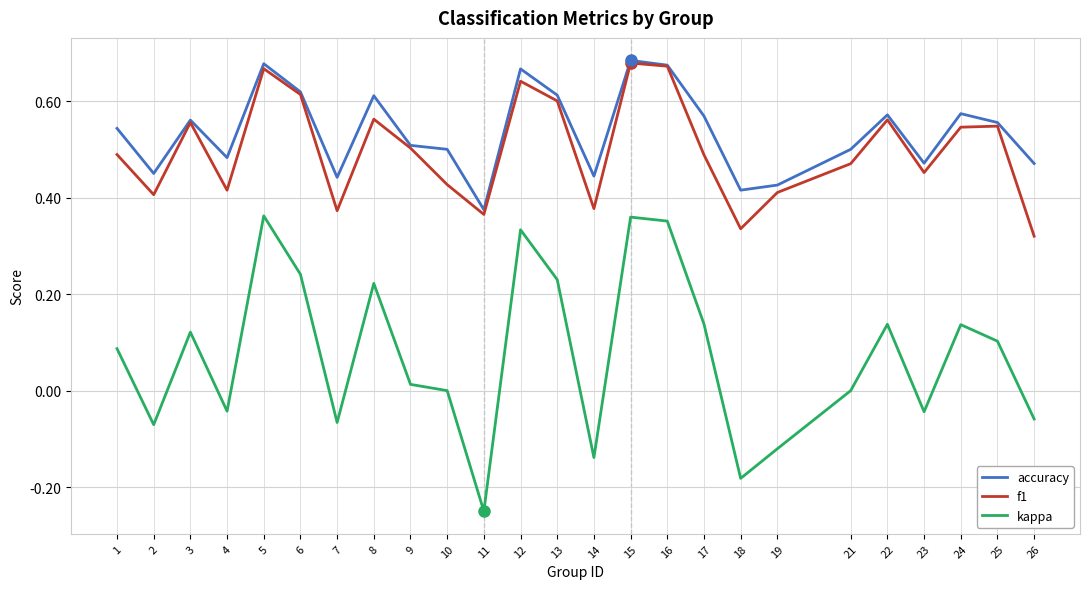

Which label corresponds to the smallest value in the chart?

11